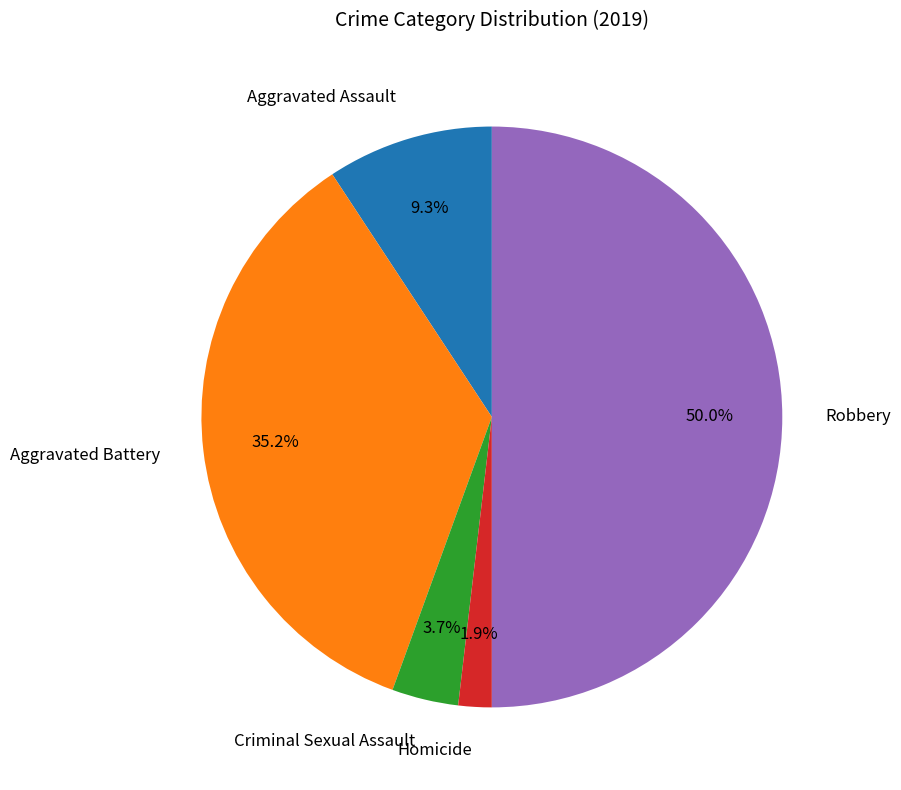

Which slice is the largest?

Robbery